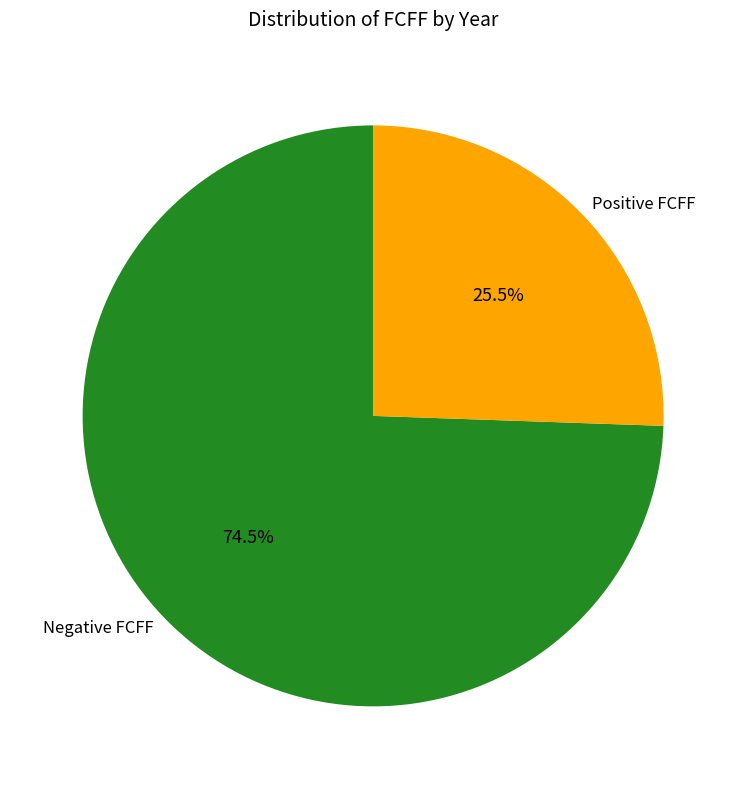

Is there a majority slice in this chart?

Yes